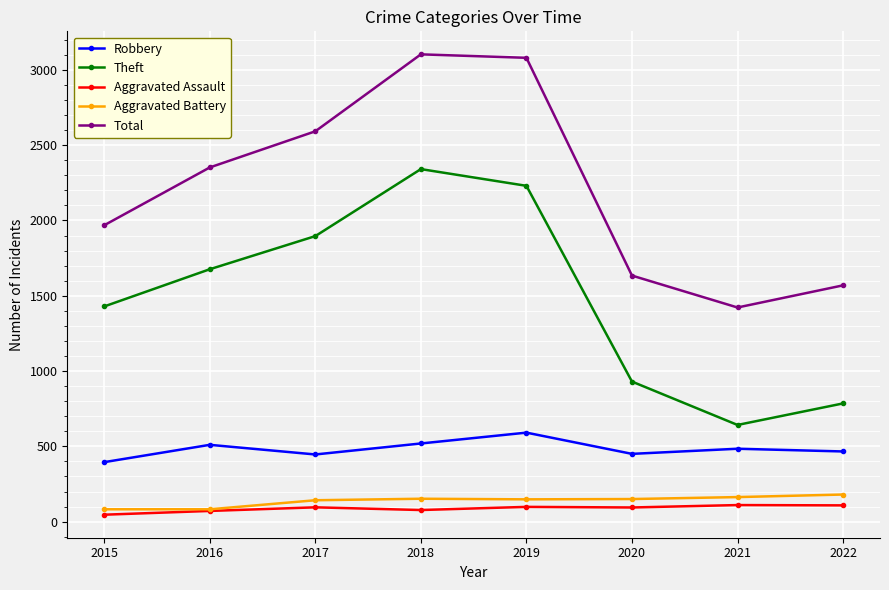

True or false: Total and Aggravated Battery intersect in this chart.

False